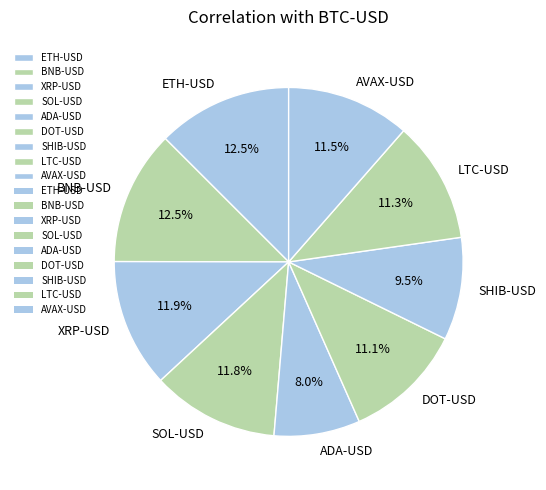

Is it true that SOL-USD is 12% of the pie?

True